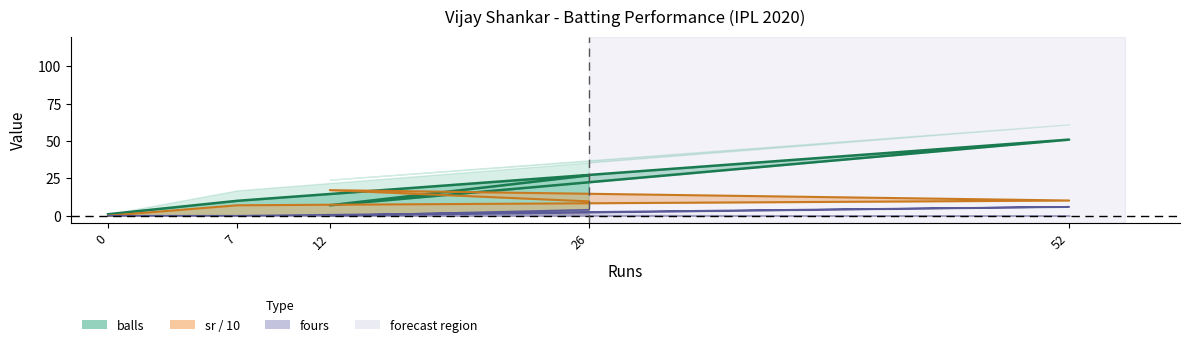

At how many categories does at least one series exceed 19?

2